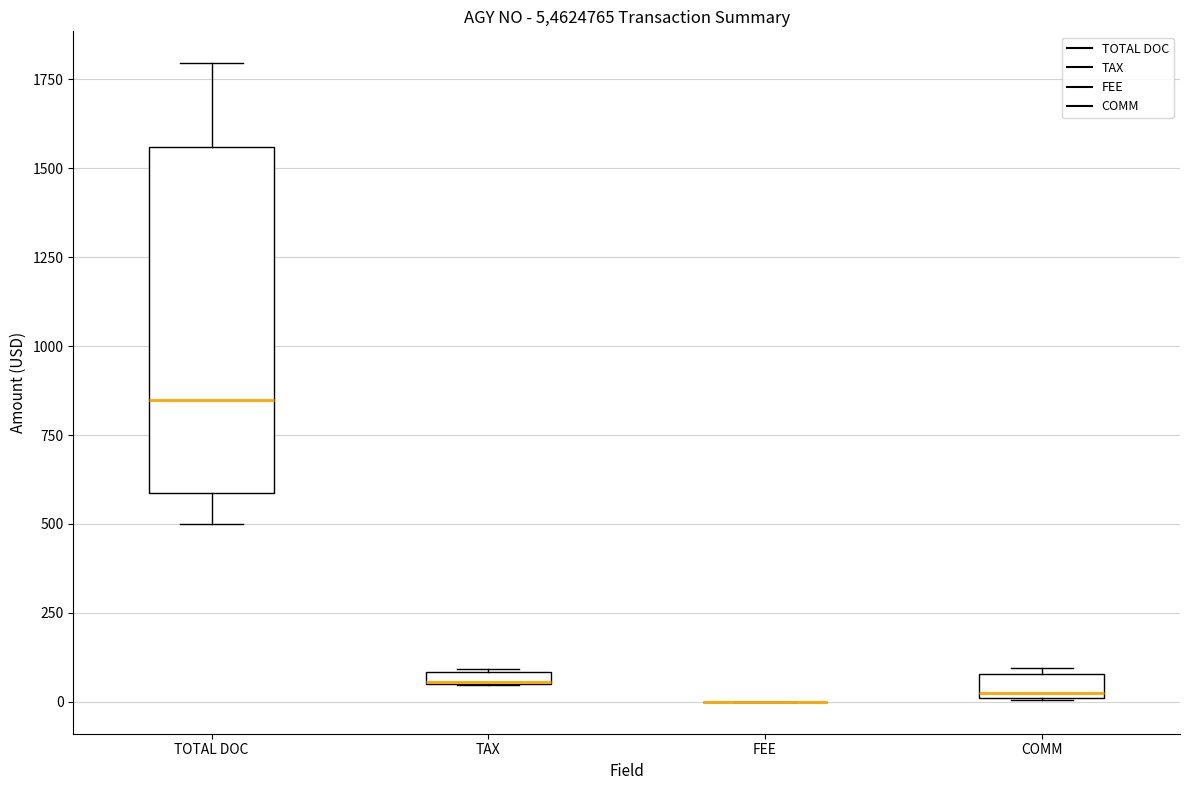

Where is the upper edge of the box for COMM on the y-axis? The values are not printed on the chart, so give them approximately, as read against the axis.

100